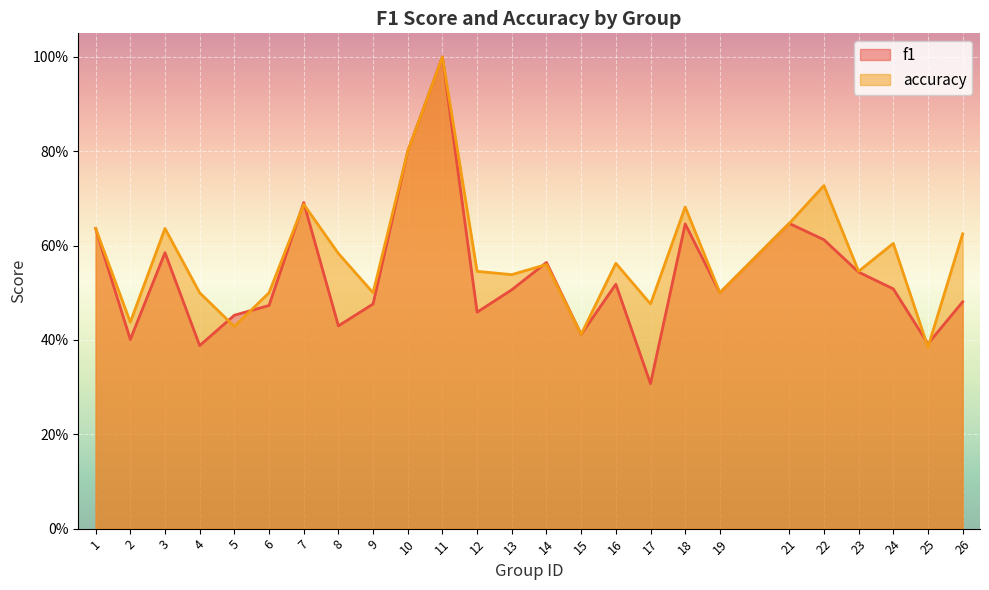

What is the difference between the maximum and minimum values in the f1 series?

0.7